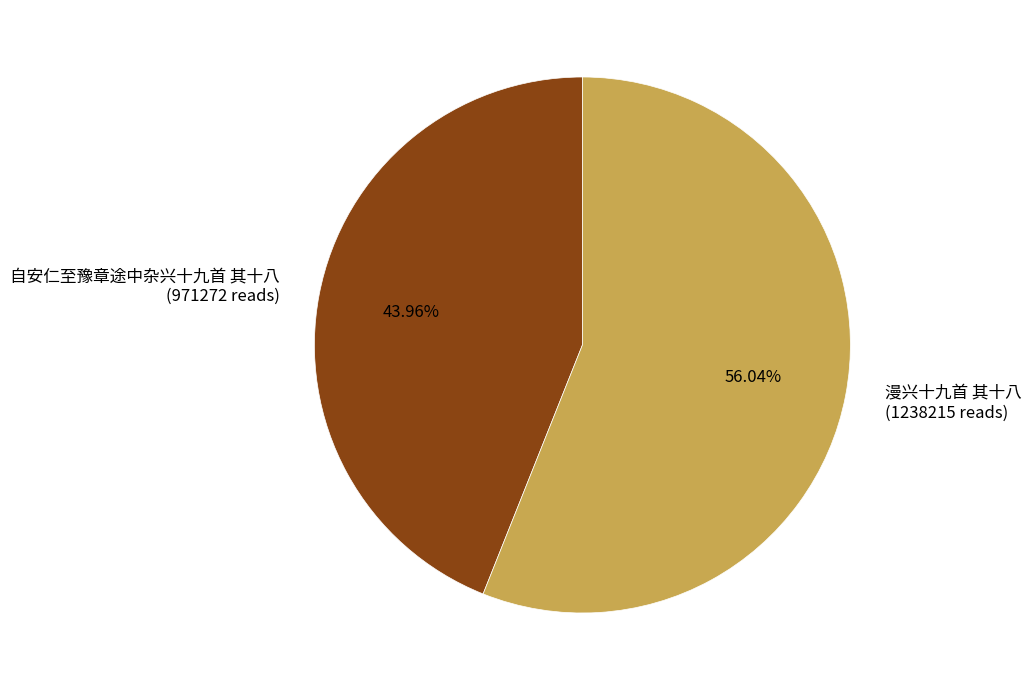

The 漫兴十九首 其十八 slice represents 45% of the pie. True or false?

False